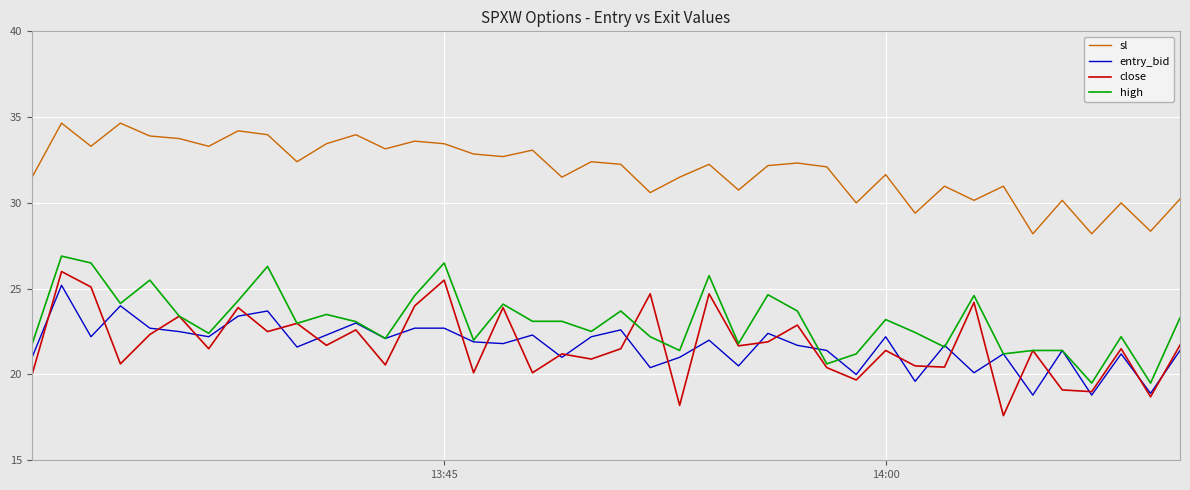

Which series has the widest spread of values?

close